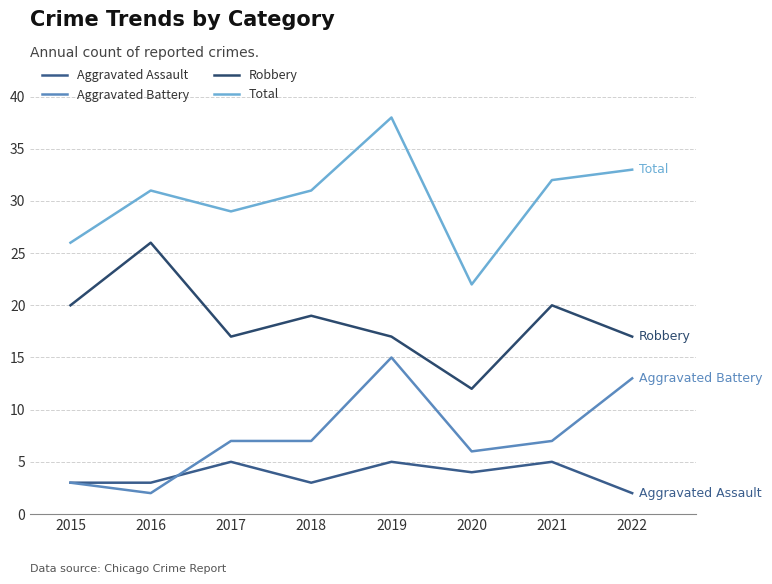

What is the sum of the Robbery values at 2022 and 2016?

43